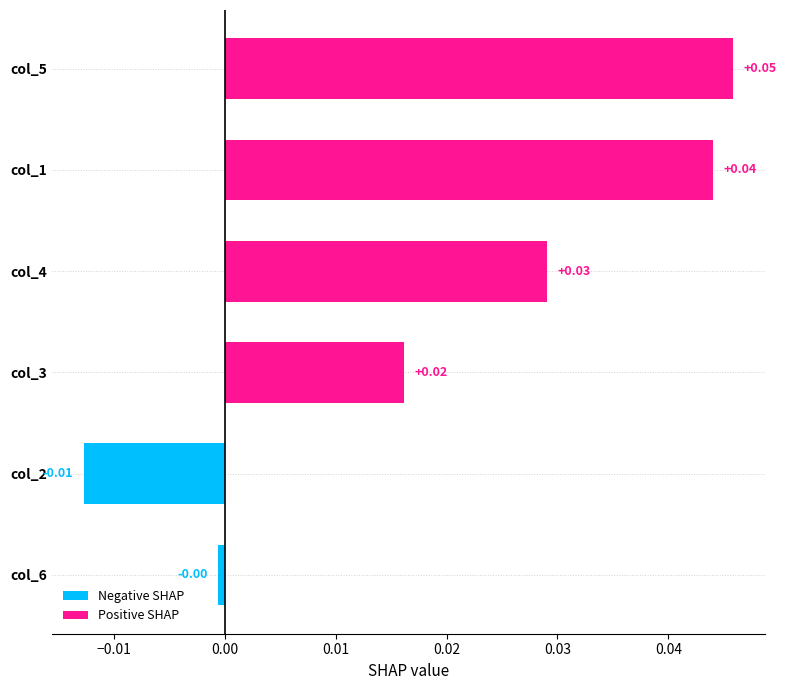

Are the bars grouped side by side (vs. stacked)?

No